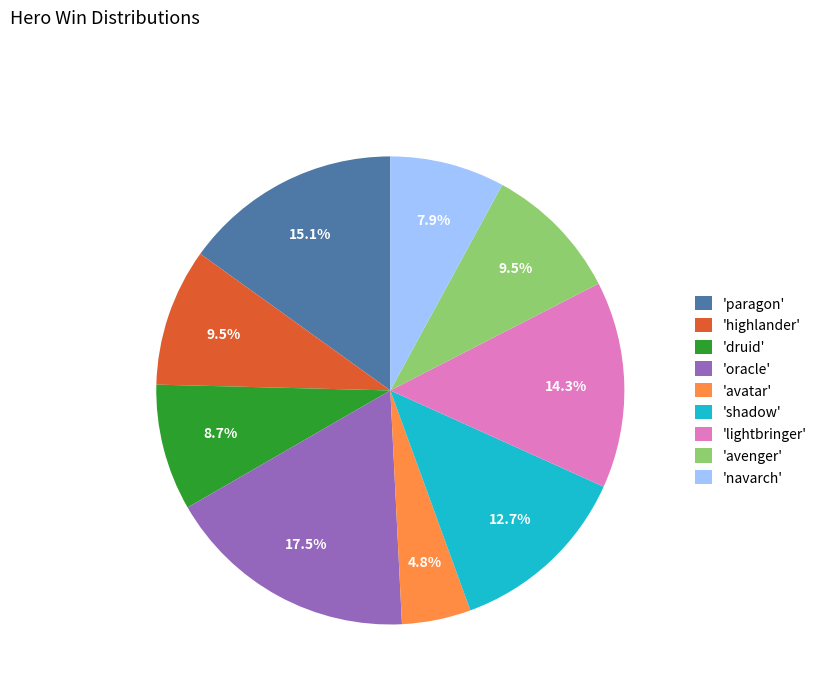

Is there any slice that represents more than half of the pie?

No